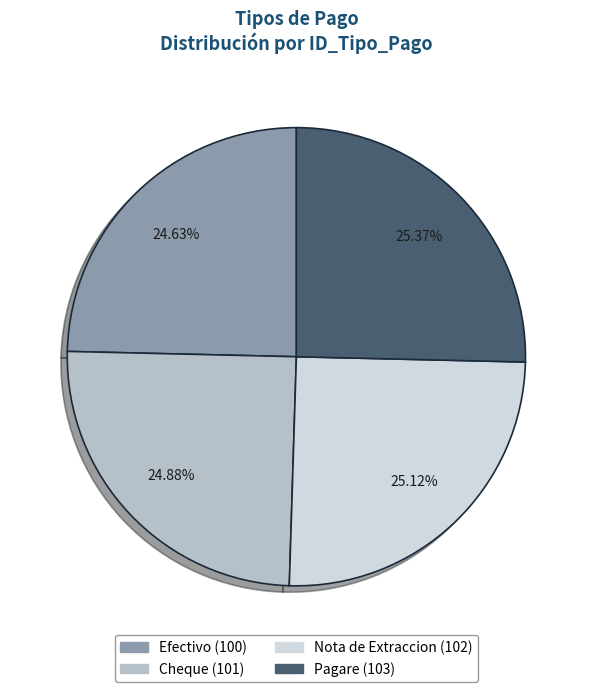

Between Pagare and Efectivo, which is larger?

Pagare